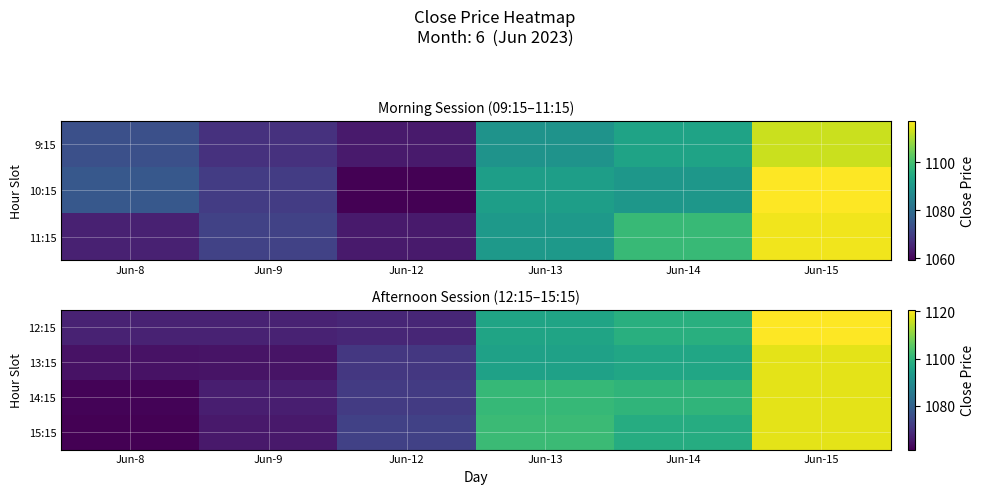

At which category does the chart reach its minimum across all series?

Jun-8